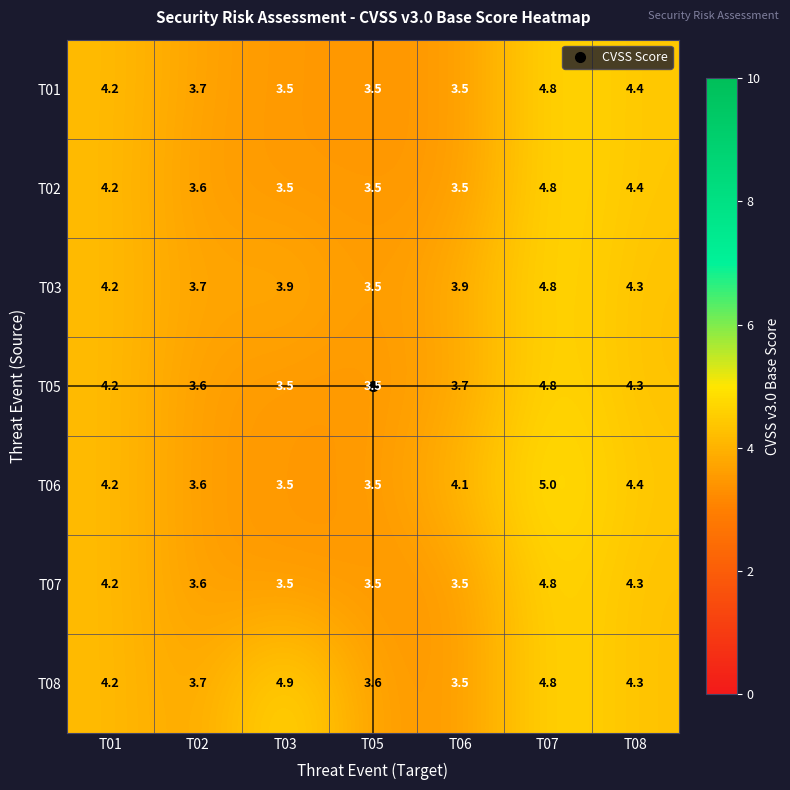

At which label does T06 first exceed 4?

T01